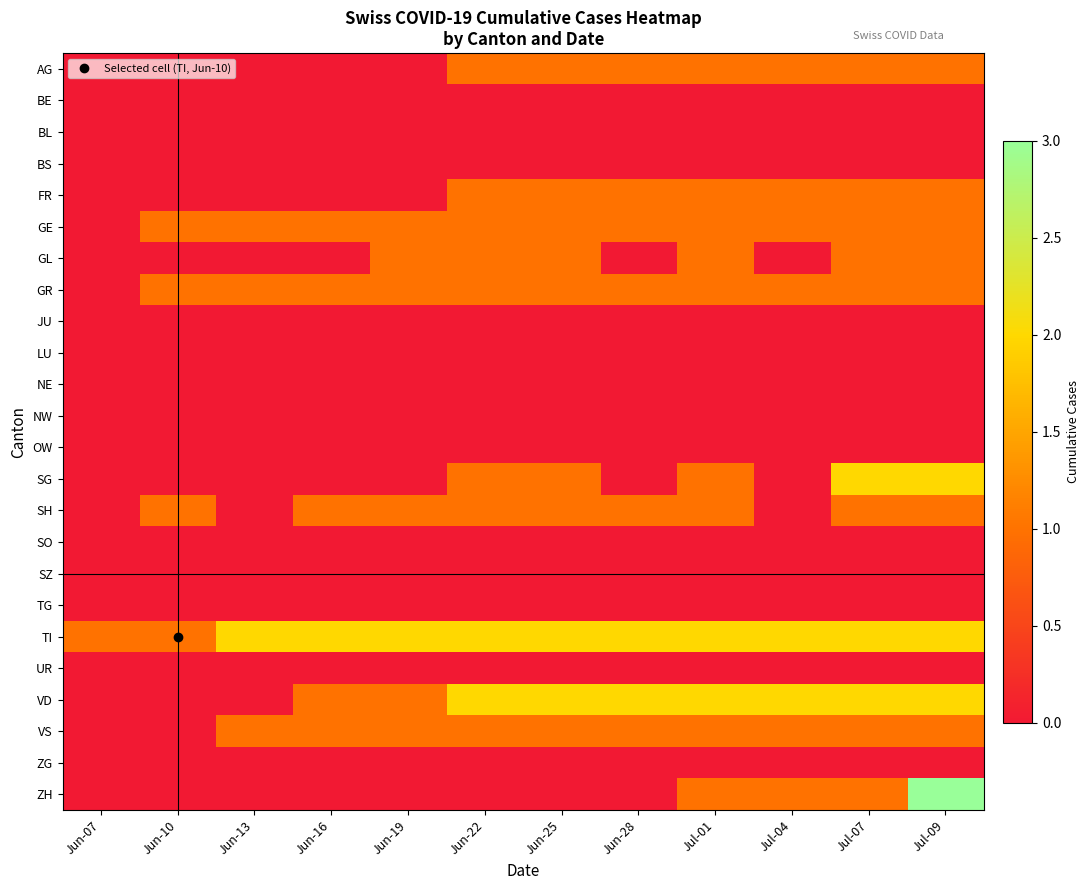

Which series changed the most between Jun-28 and Jul-01?

GL